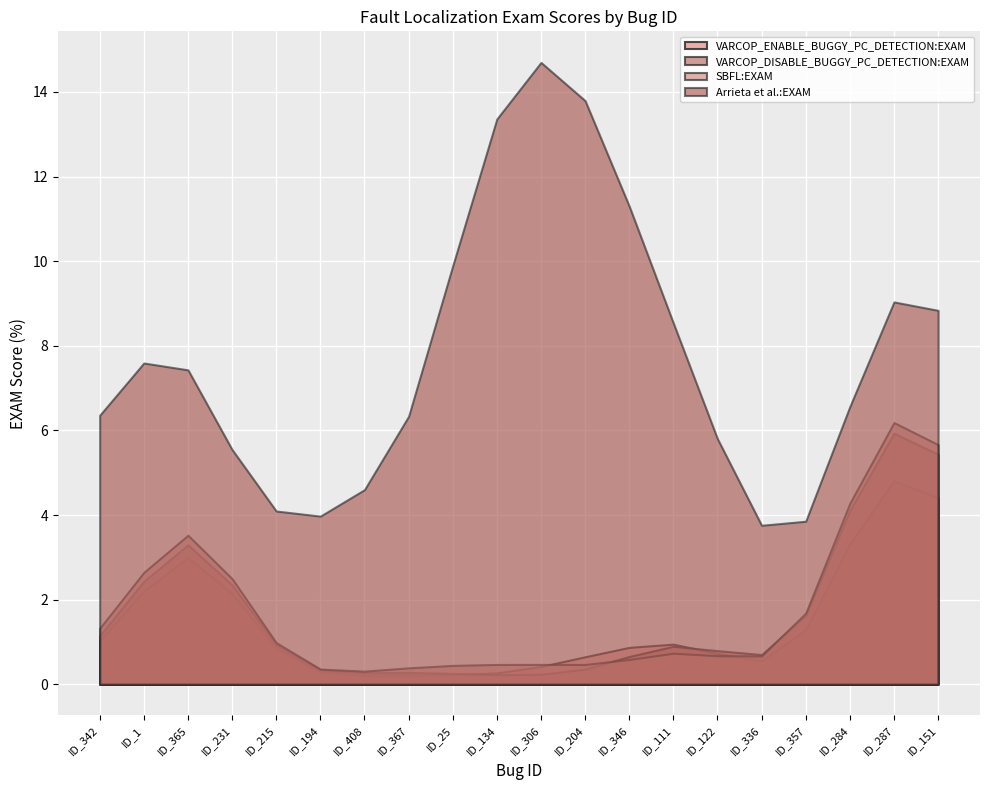

What is the spread (max minus min) of values at ID_306?

14.5